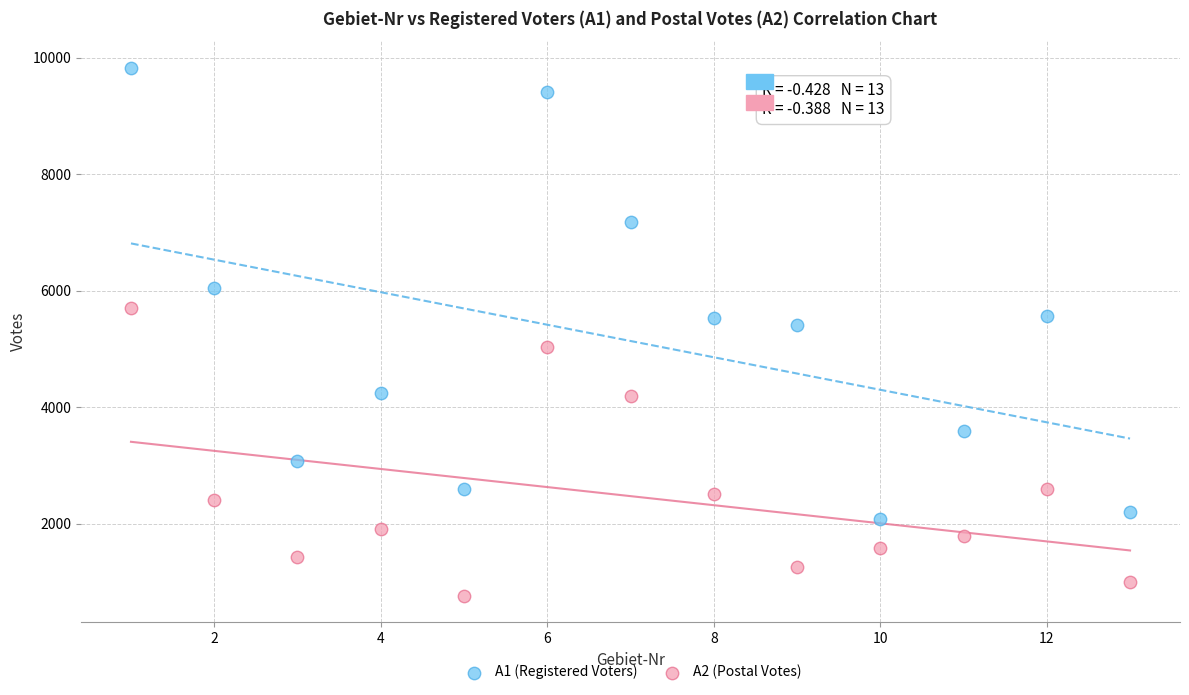

Which series has the largest Y range (max minus min)?

A1 (Registered Voters)